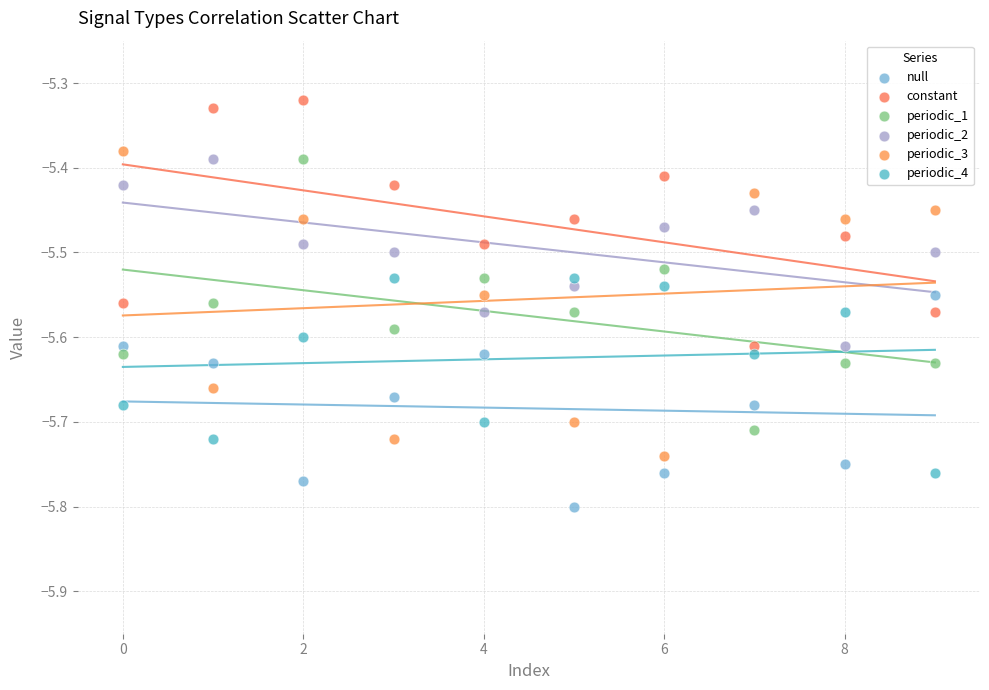

Which series contains the lowest Y value?

null